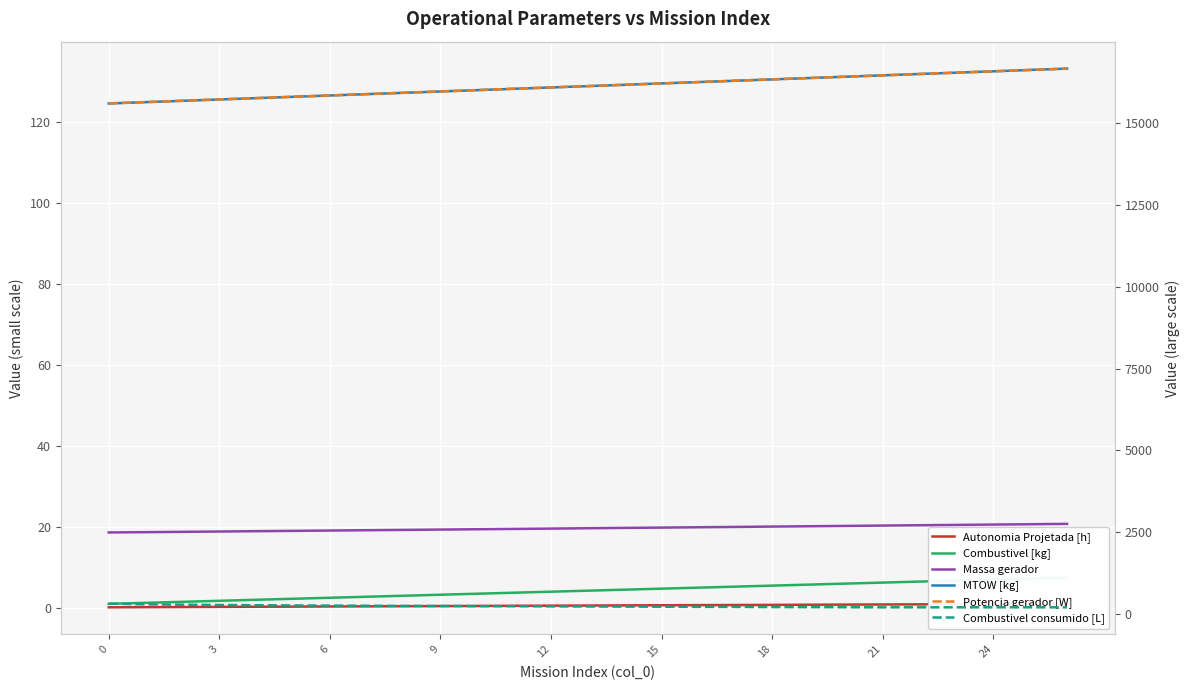

What is the difference between the maximum and minimum values in the Potencia gerador [W] series?

1063.0